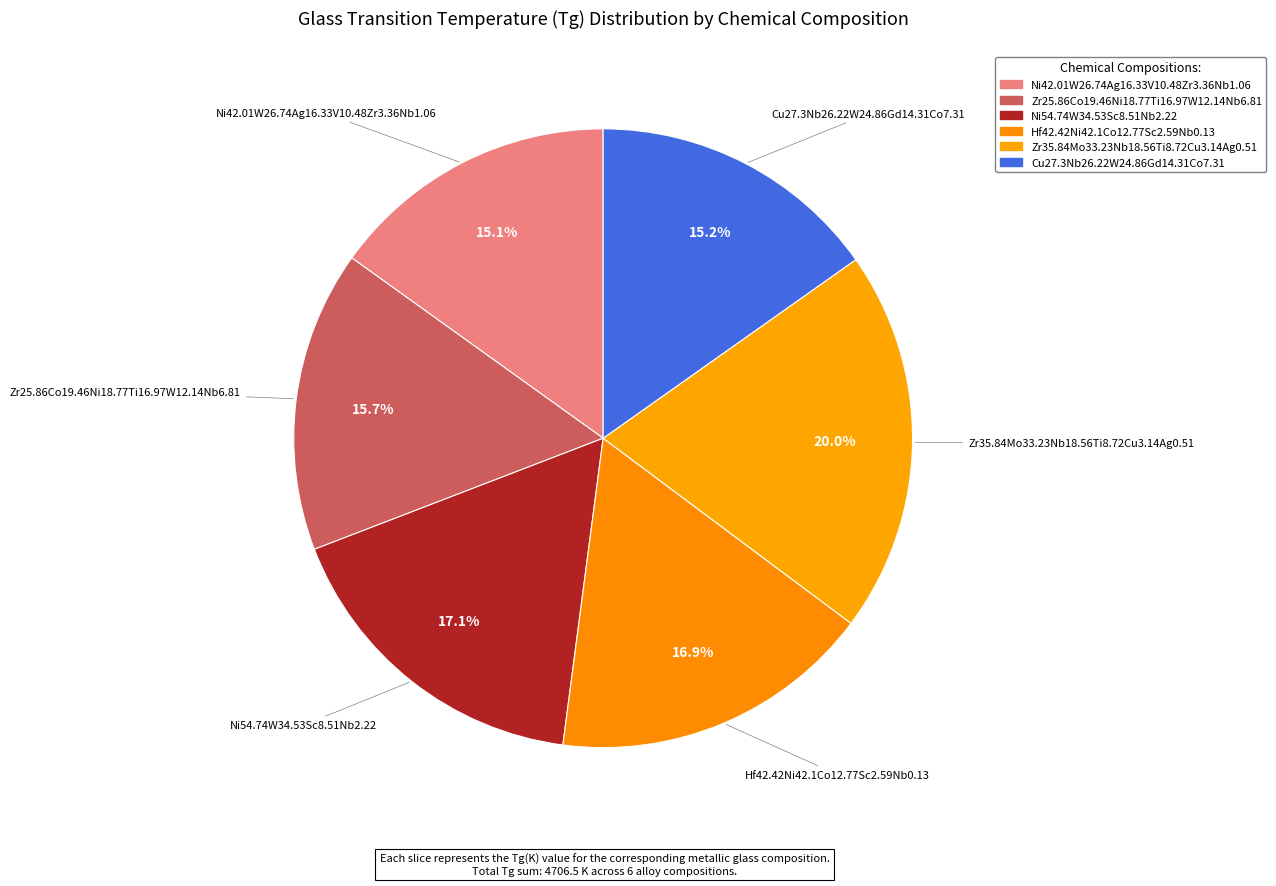

Which slice is the largest?

Zr35.84Mo33.23Nb18.56Ti8.72Cu3.14Ag0.51